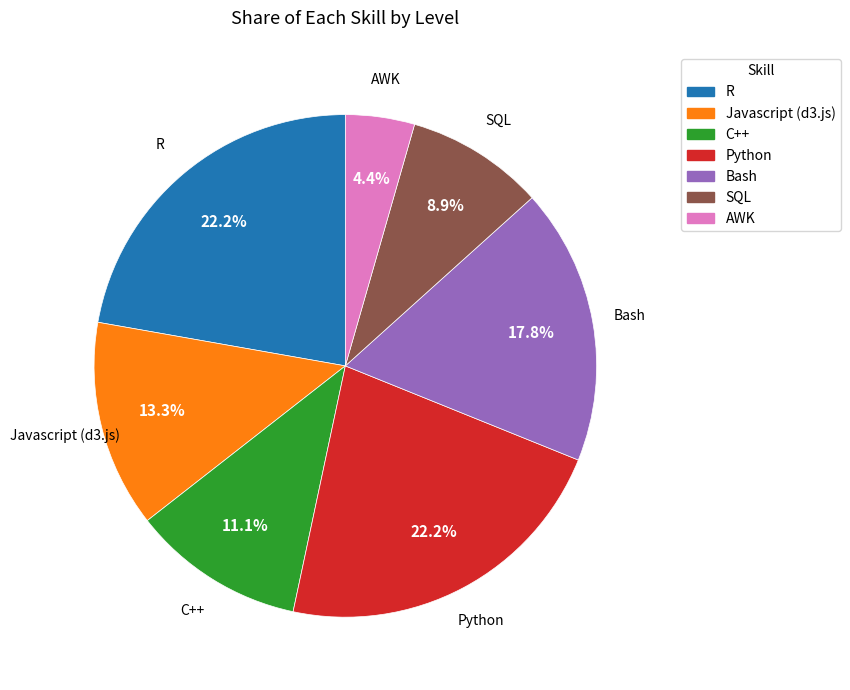

What is the smallest slice in the pie chart?

AWK